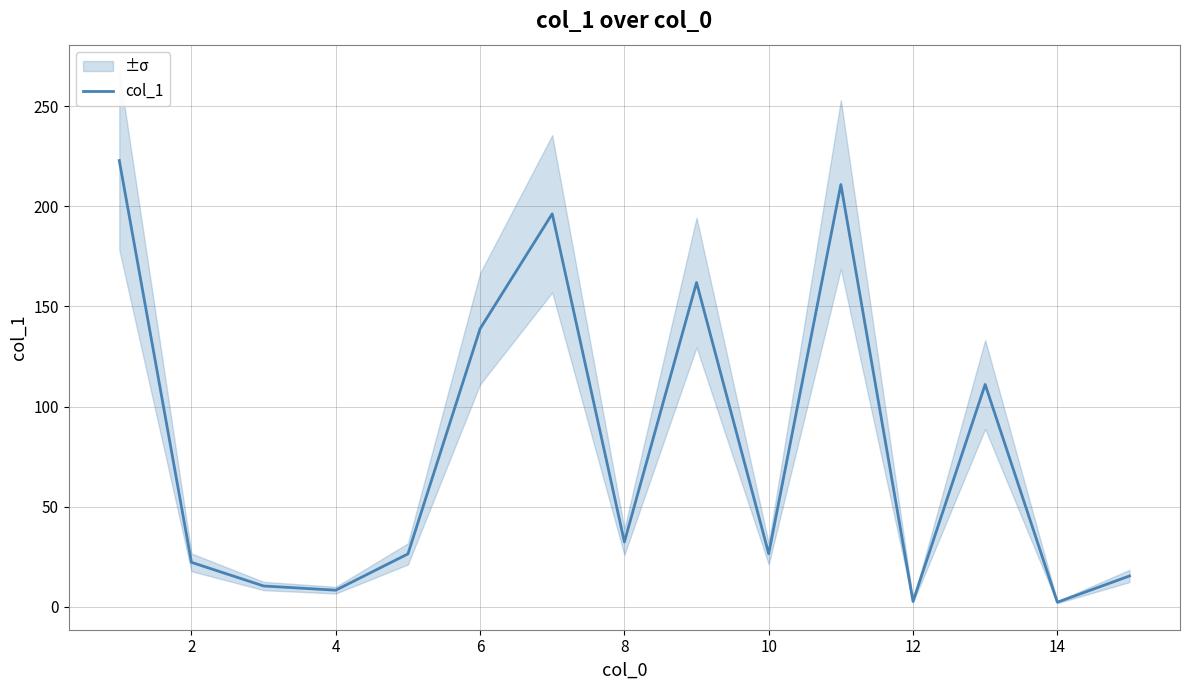

What is the value of the 7th point from the left?

196.2